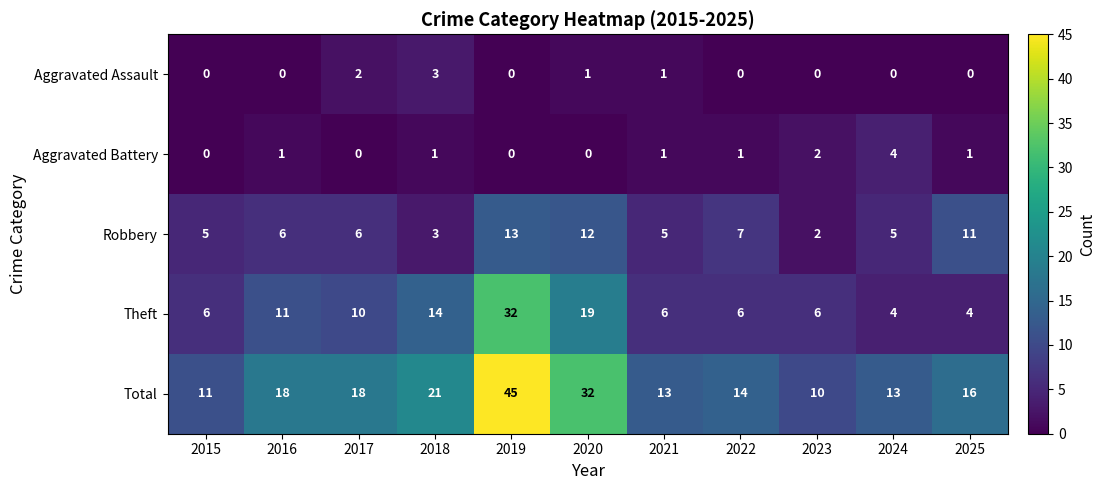

Which series has the largest total across all categories?

Total